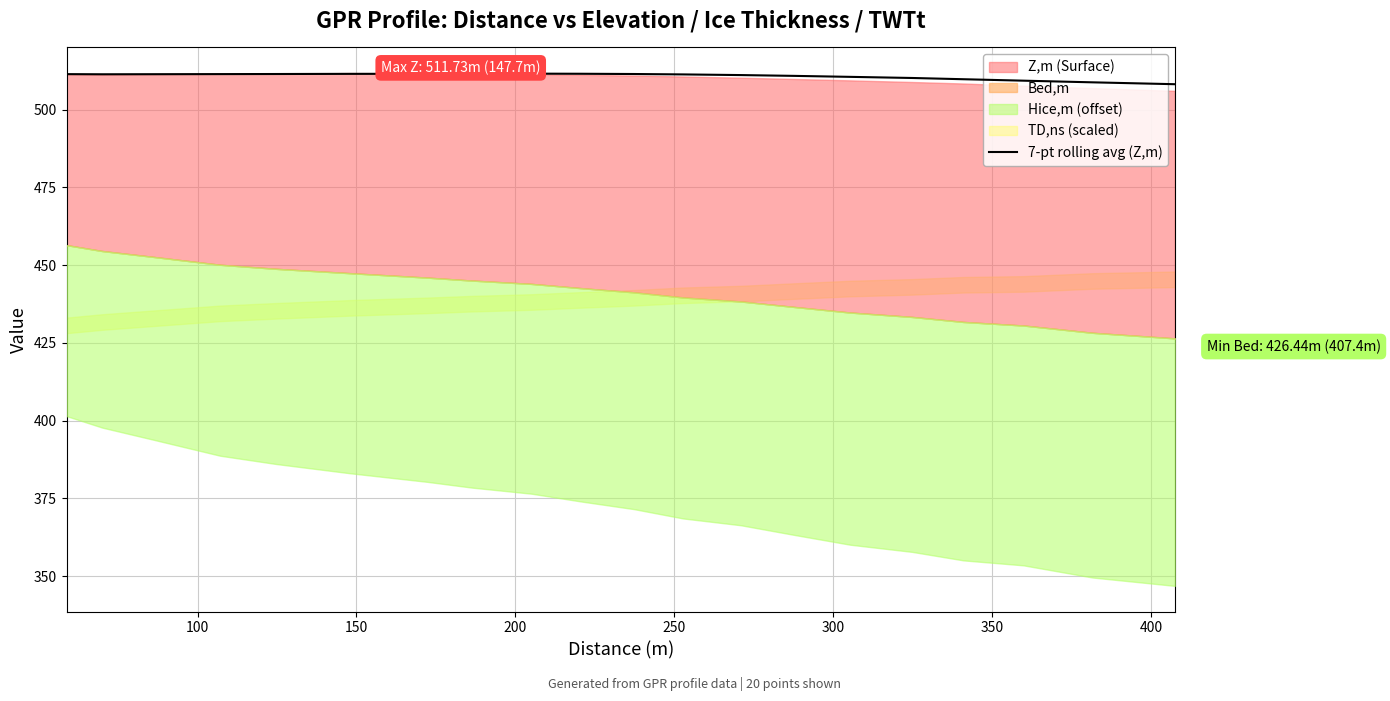

Reading right to left, transcribe all the data shown in this chart.

508.1	508.8	509.3	509.8	510.1	510.5	510.8	511.1	511.3	511.4	511.5	511.5	511.5	511.5	511.5	511.4	511.4	511.4	511.3	511.4